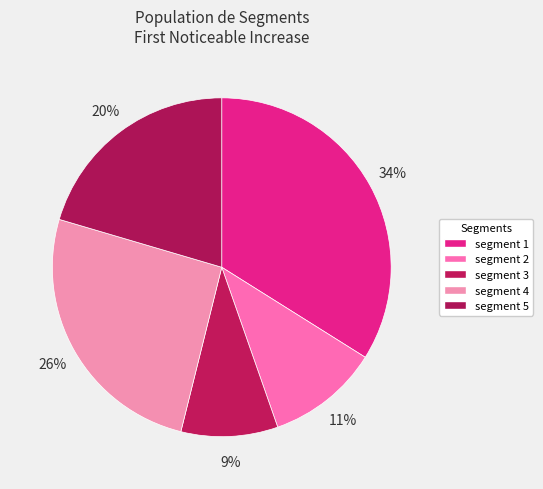

Is there a majority slice in this chart?

No